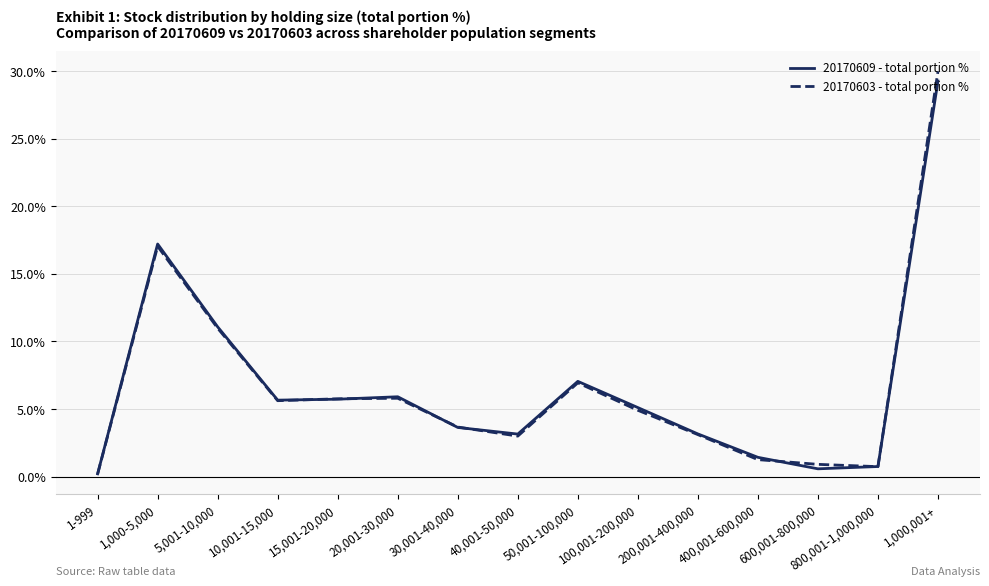

Is the value of 20170603 - total portion % at 800,001-1,000,000 greater than the value of 20170609 - total portion % at 5,001-10,000?

No